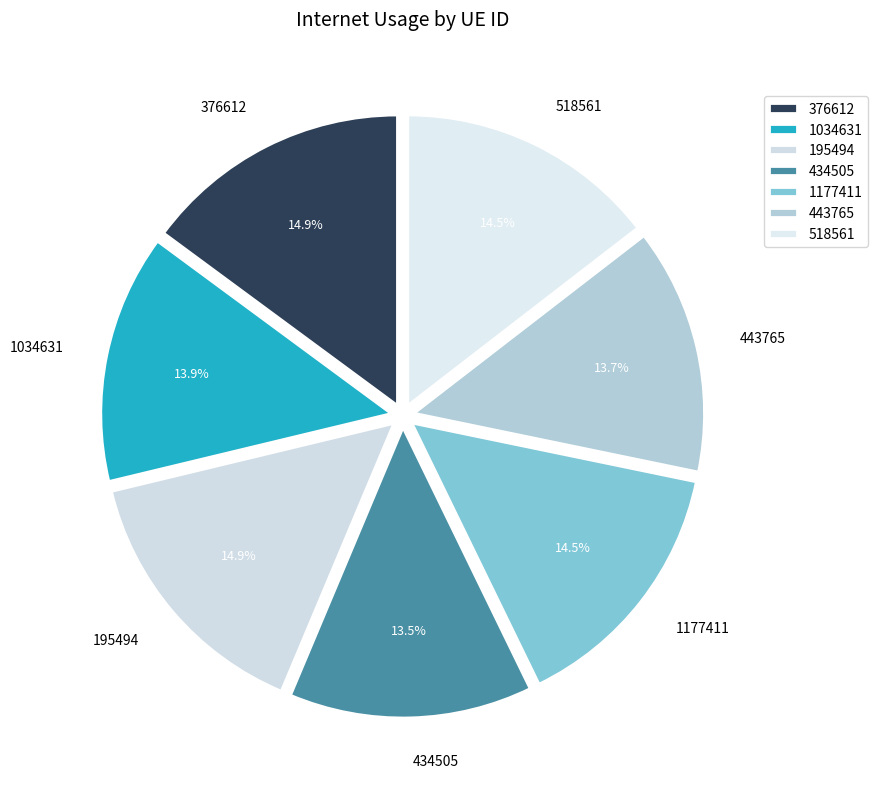

Approximately how many times larger is the value at 376612 compared to 443765?

1.1